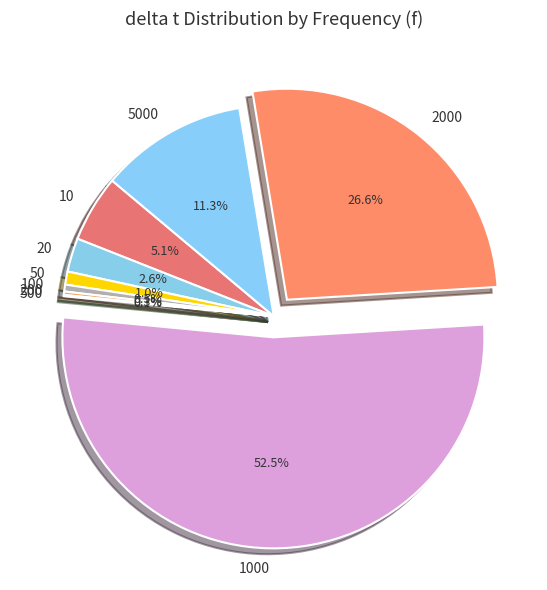

Is the sum of 1000 and 50 greater than half?

Yes